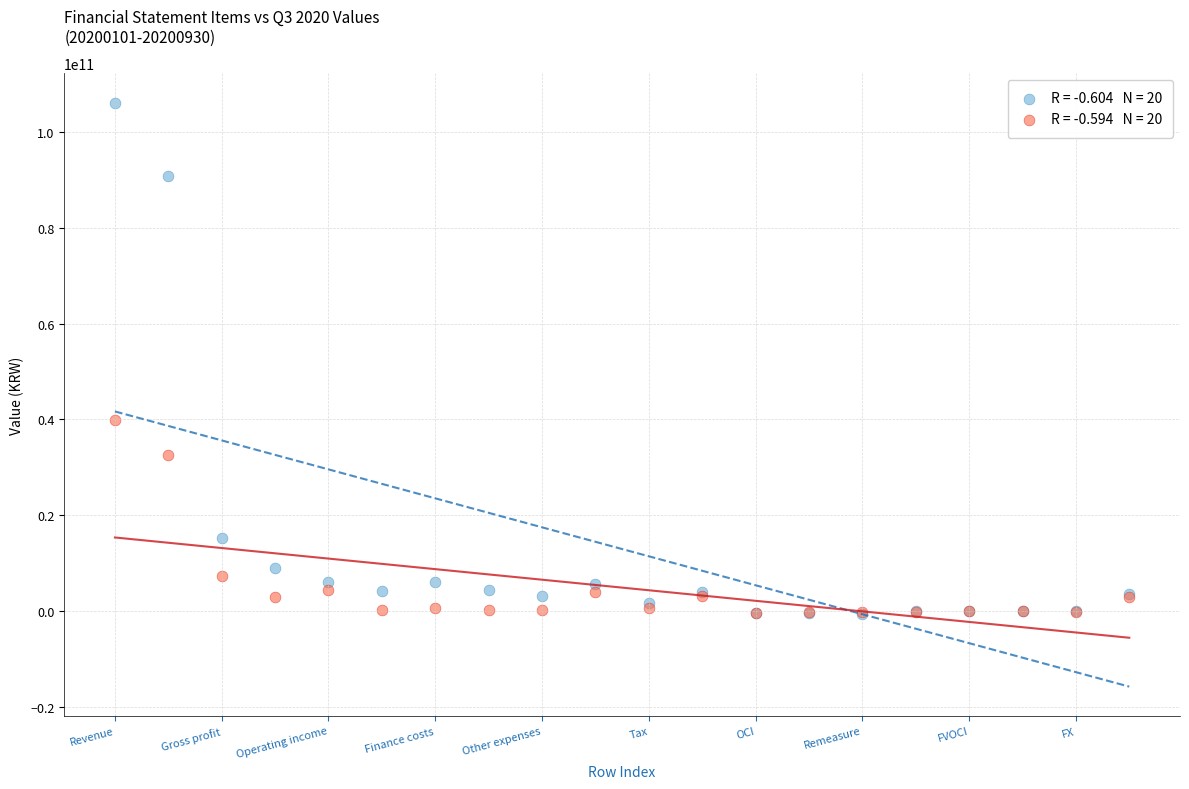

Across all series, what Y value is closest to 52792707446?

39921487370